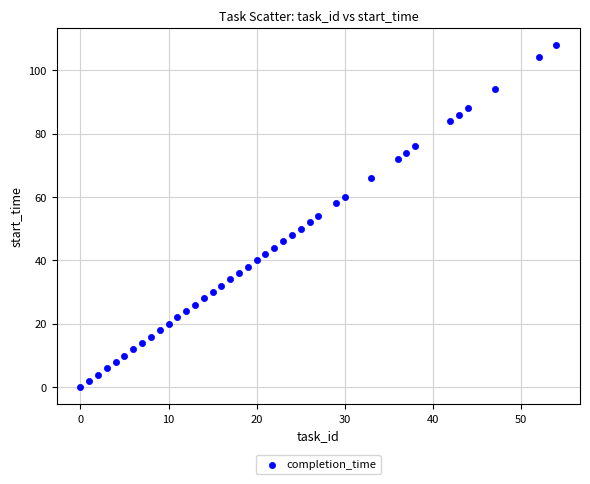

What is the range of X values (max minus min)?

54